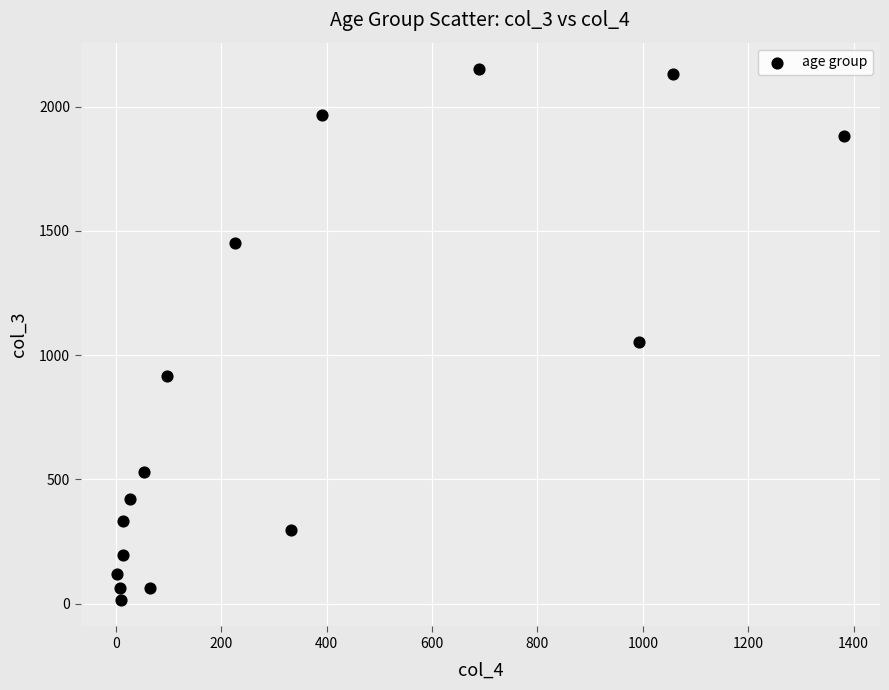

What Y value in the scatter plot is closest to 1083?

1053